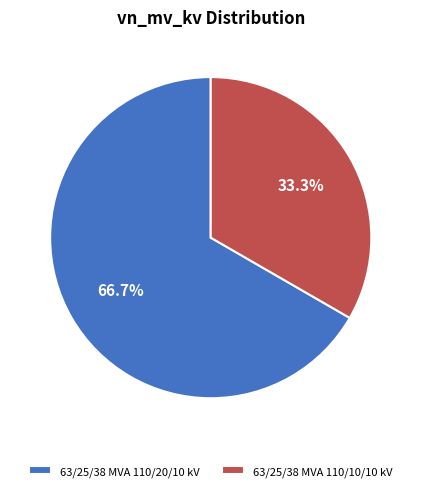

Which slice represents more than half of the pie?

63/25/38 MVA 110/20/10 kV